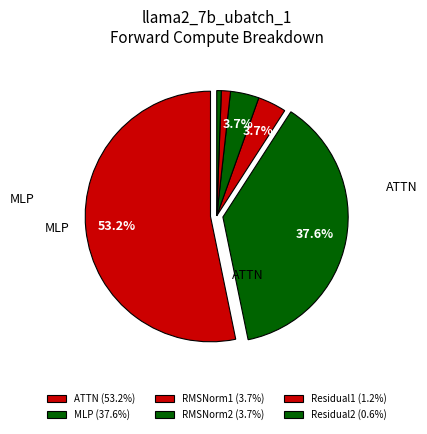

Count the number of slices in the pie.

6